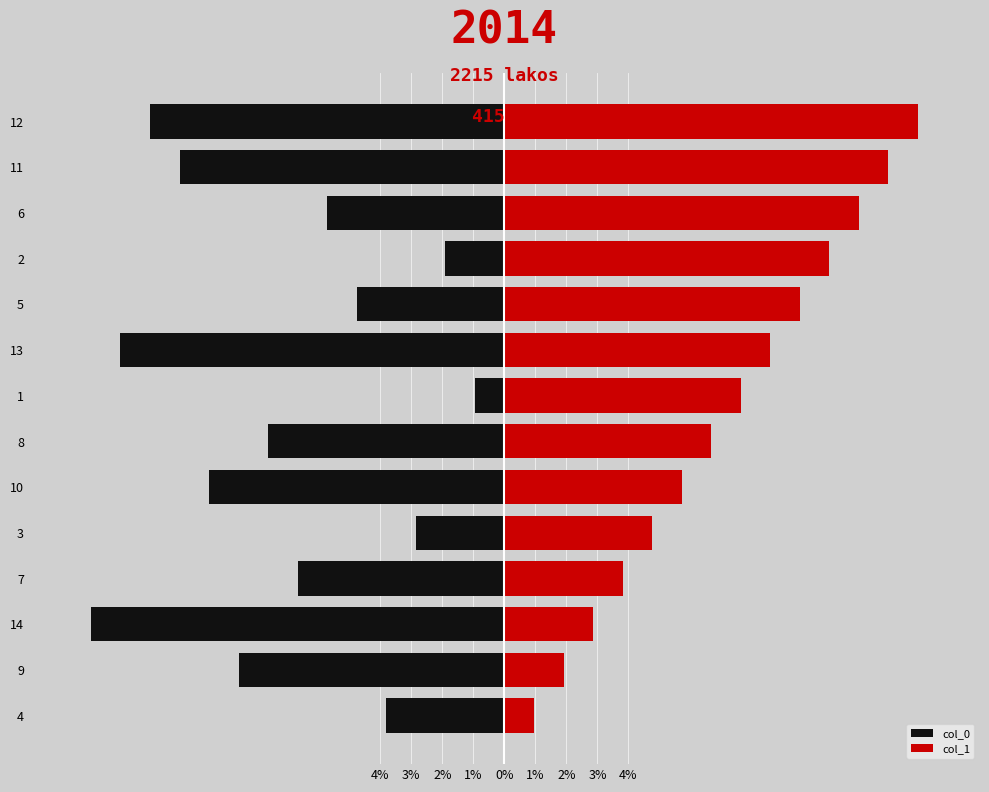

How many bars are there in total?

28